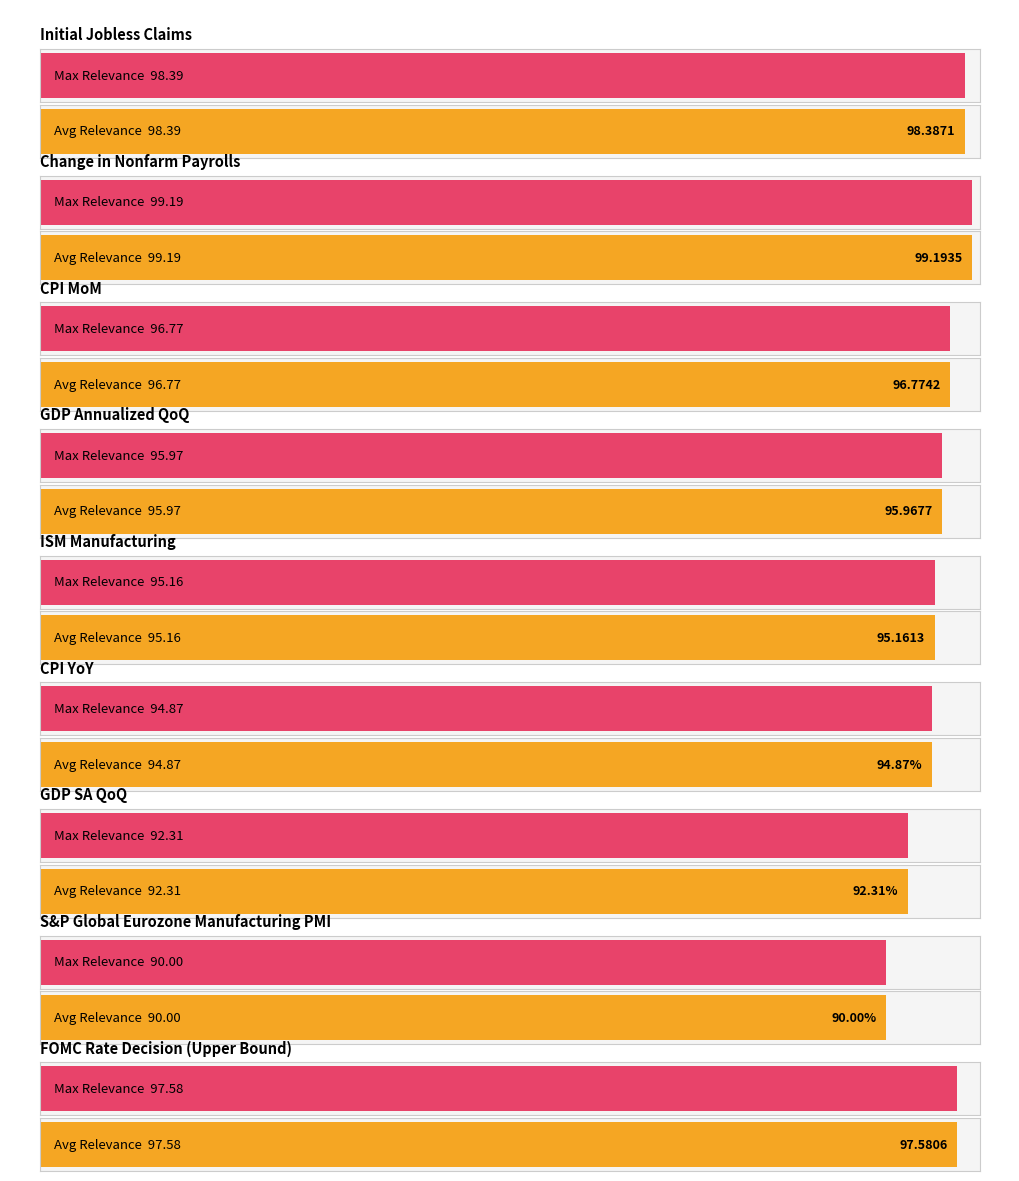

Reading right to left, extract all data points from this chart.

Average Relevance: FOMC Rate Decision (Upper Bound)=97.6	S&P Global Eurozone Manufacturing PMI=90.0	GDP SA QoQ=92.3	CPI YoY=94.9	ISM Manufacturing=95.2	GDP Annualized QoQ=96.0	CPI MoM=96.8	Change in Nonfarm Payrolls=99.2	Initial Jobless Claims=98.4
Max Relevance: FOMC Rate Decision (Upper Bound)=97.6	S&P Global Eurozone Manufacturing PMI=90.0	GDP SA QoQ=92.3	CPI YoY=94.9	ISM Manufacturing=95.2	GDP Annualized QoQ=96.0	CPI MoM=96.8	Change in Nonfarm Payrolls=99.2	Initial Jobless Claims=98.4